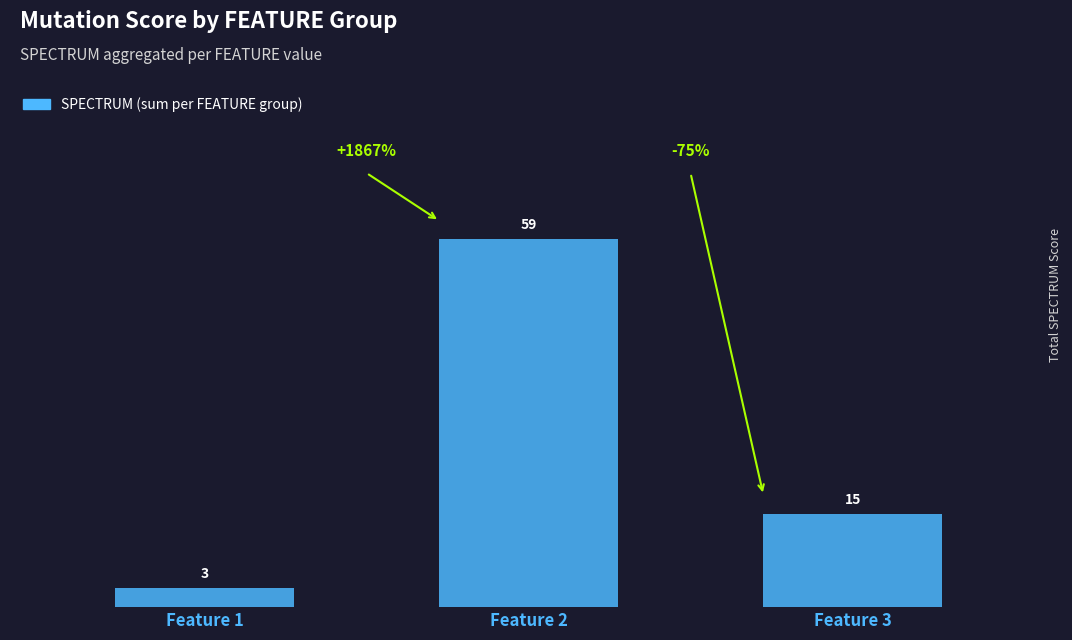

List the labels in order of value, largest first.

Feature 2, Feature 3, Feature 1